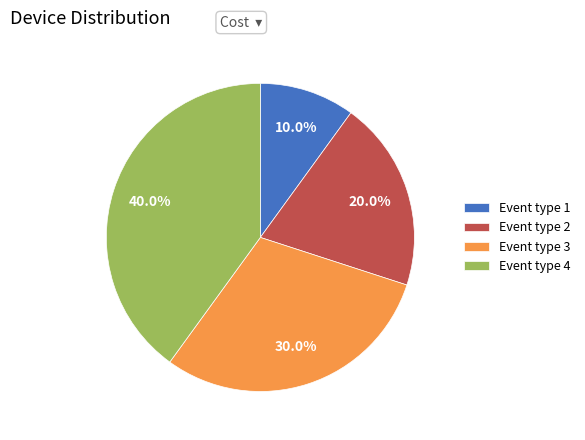

The Event type 4 slice represents 47% of the pie. True or false?

False